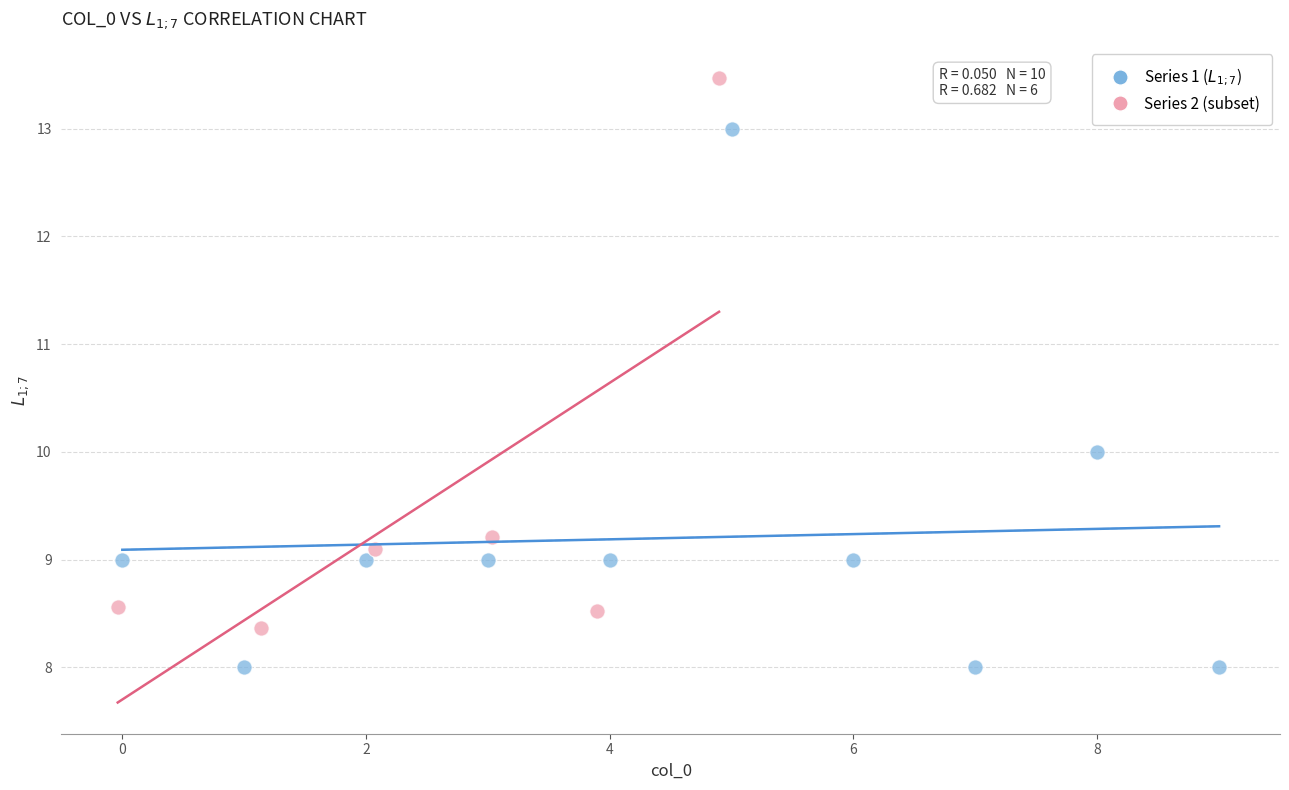

Which series reaches the maximum Y coordinate?

Series 2 (subset)